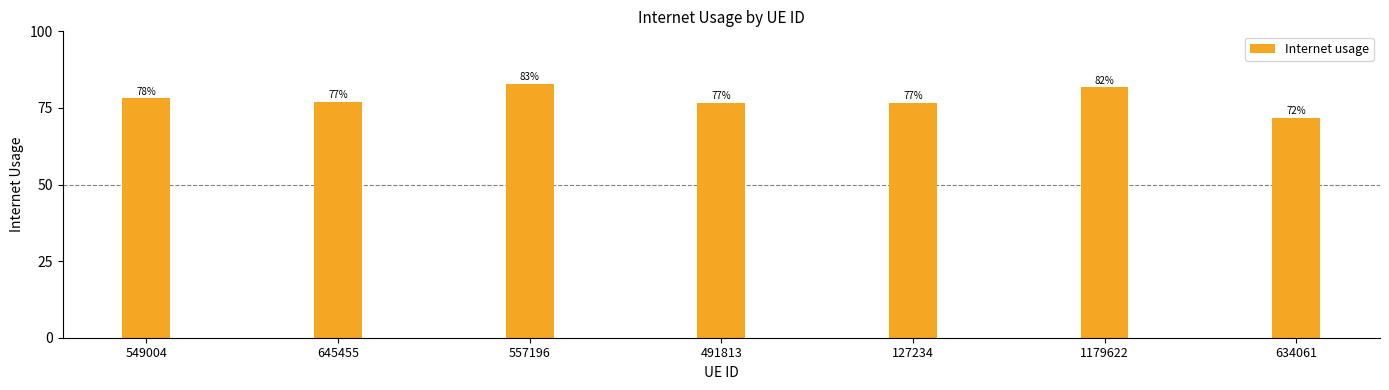

List the labels in order of value, smallest first.

634061, 127234, 491813, 645455, 549004, 1179622, 557196